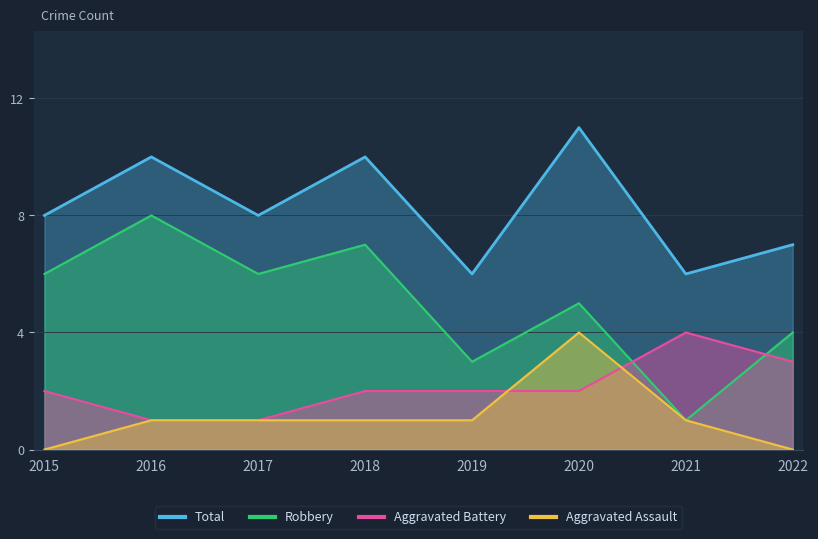

How many data points does each series have?

8